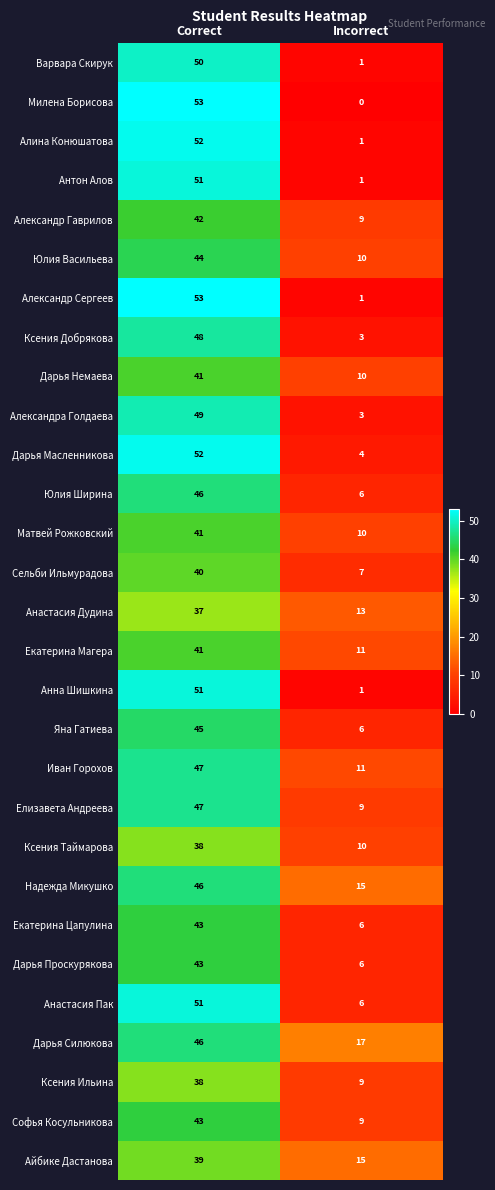

What is the greatest value displayed?

53